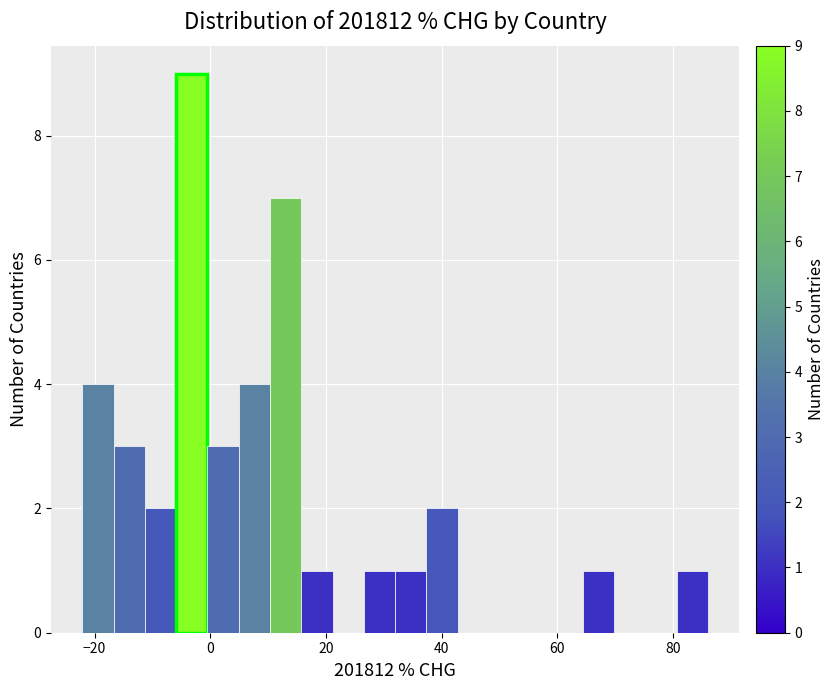

Around what value on the x-axis is the tallest bar? Give the approximate position of its centre, as read against the axis.

-4